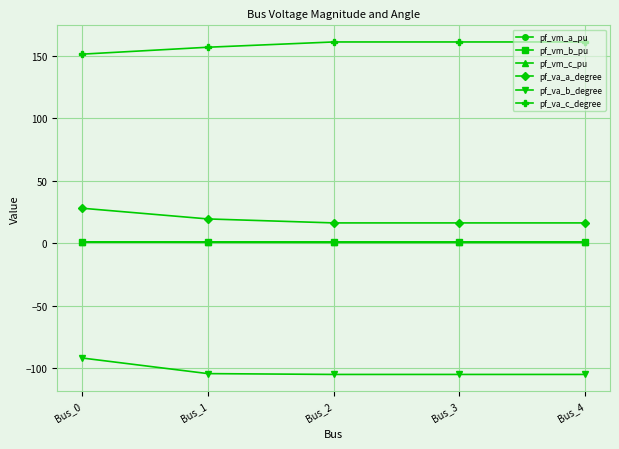

What is the value of the pf_vm_c_pu point at the 4th from the left?

0.9